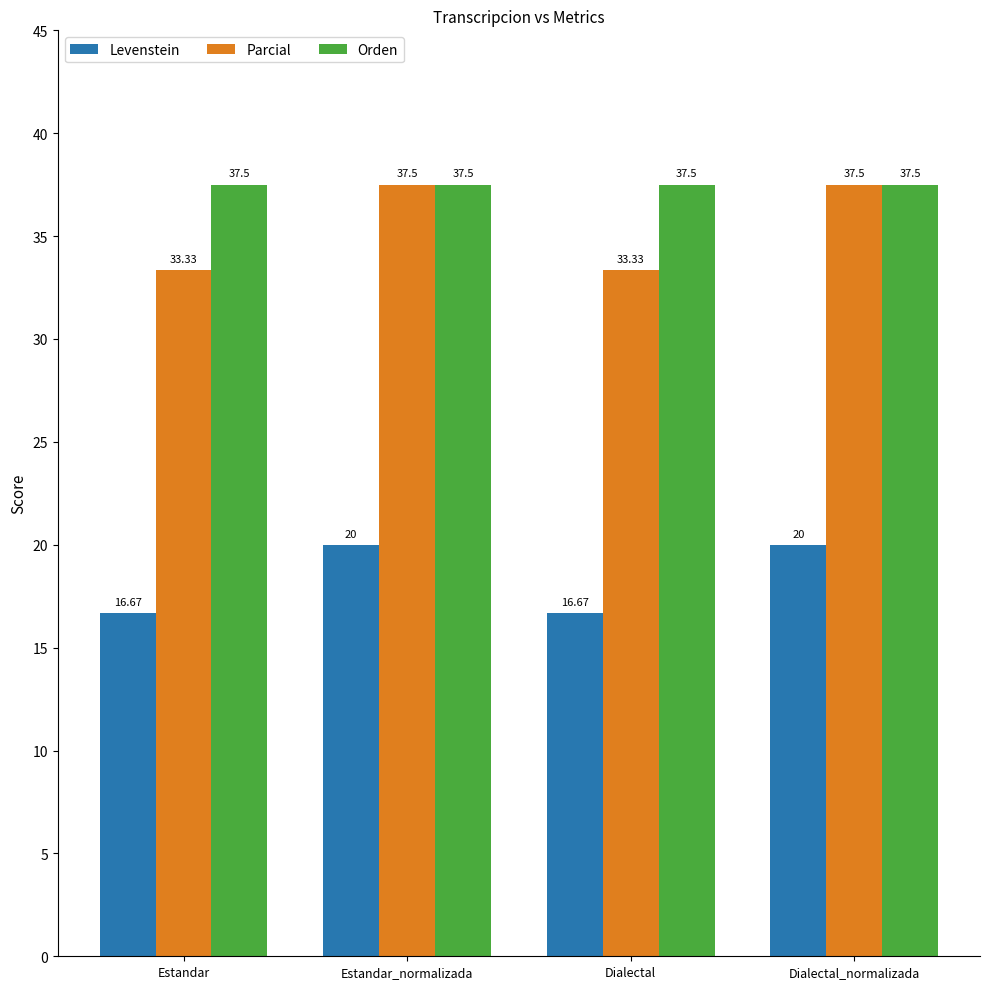

What is the difference between the second highest and second lowest values in the Levenstein series?

3.3